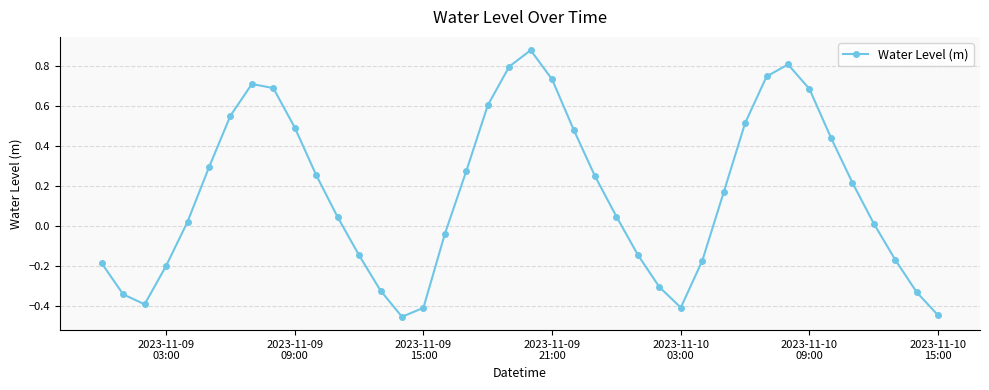

What is the difference between the maximum and minimum values?

1.3